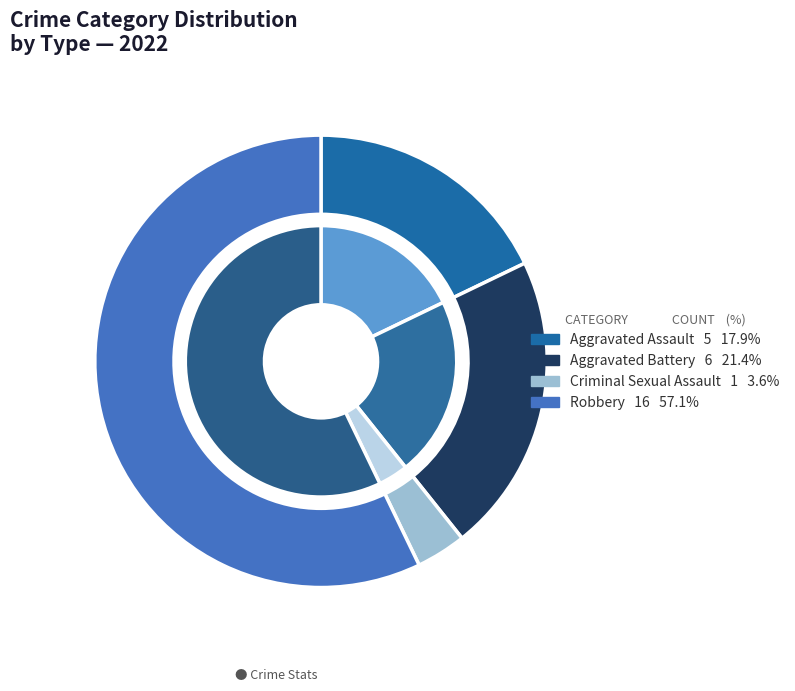

Approximately how many times larger is the value at Criminal Sexual Assault compared to Aggravated Battery?

0.2